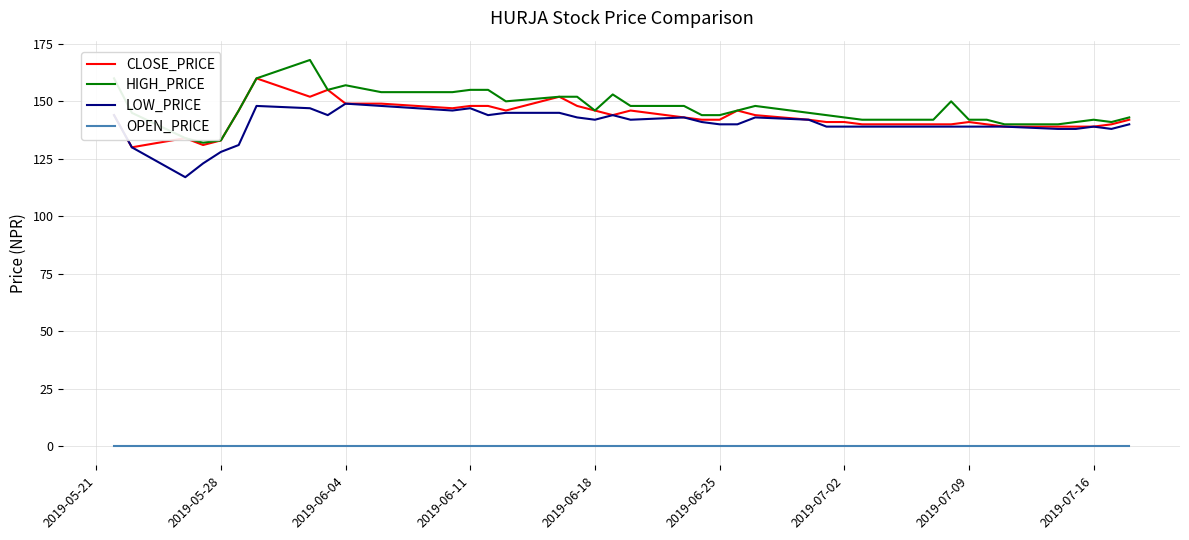

True or false: OPEN_PRICE and CLOSE_PRICE cross at least once.

False